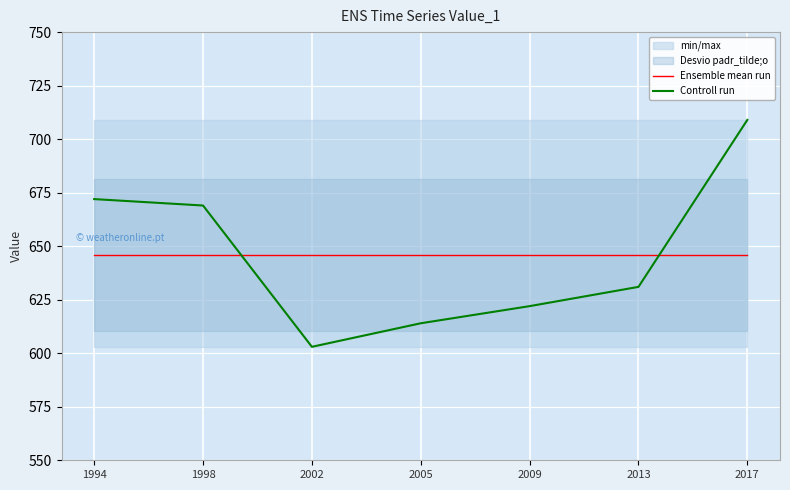

At how many categories does at least one series exceed 644?

7